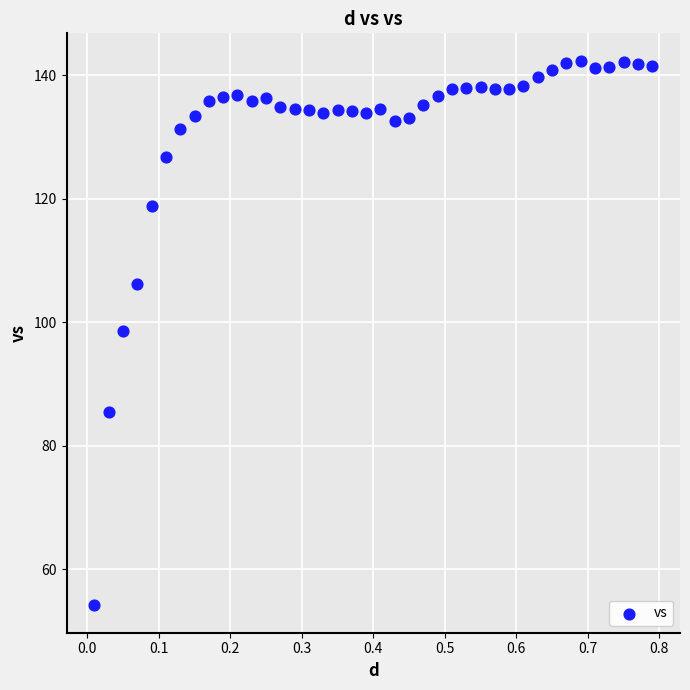

What is the range of X values (max minus min)?

0.8